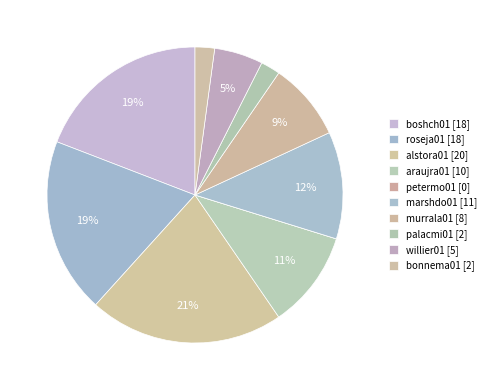

Is it true that boshch01 is 19% of the pie?

True